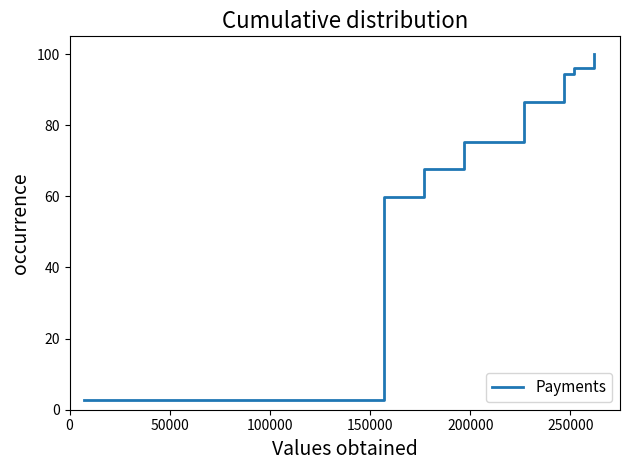

What is the maximum value shown in the chart?

100.0